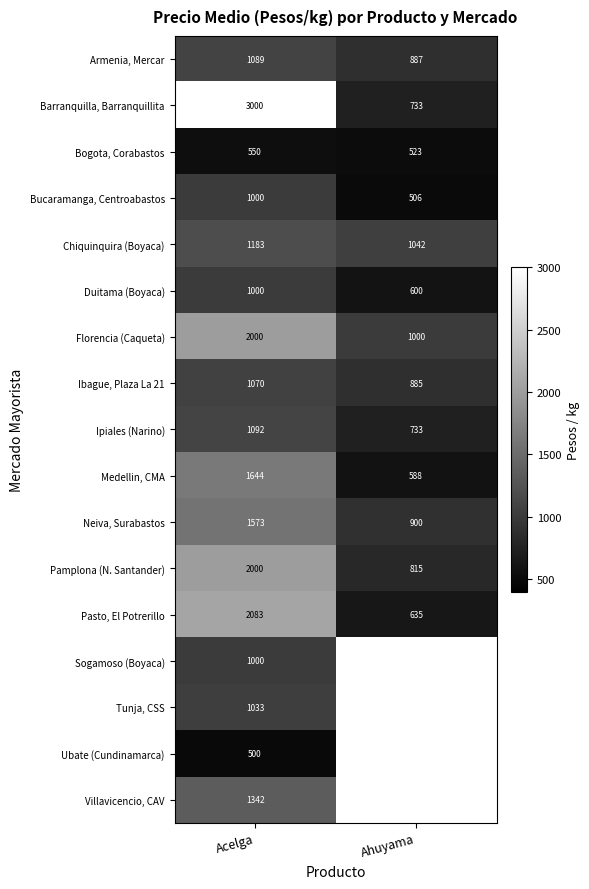

At which category is the sum across all series the highest?

Acelga